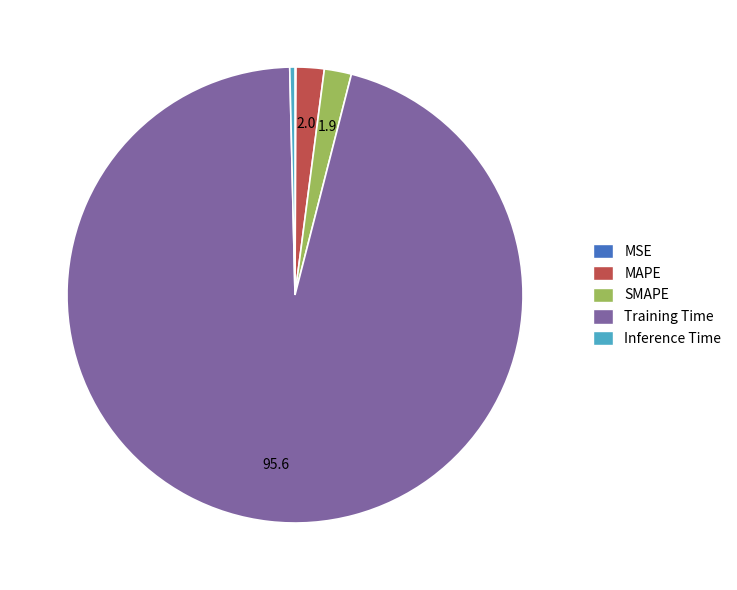

Which slice represents more than half of the pie?

Training Time